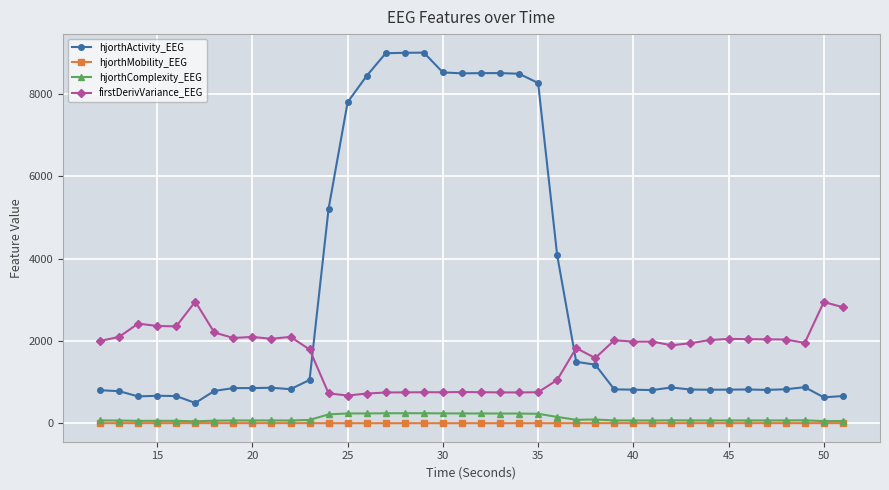

Which series has the largest total across all categories?

hjorthActivity_EEG